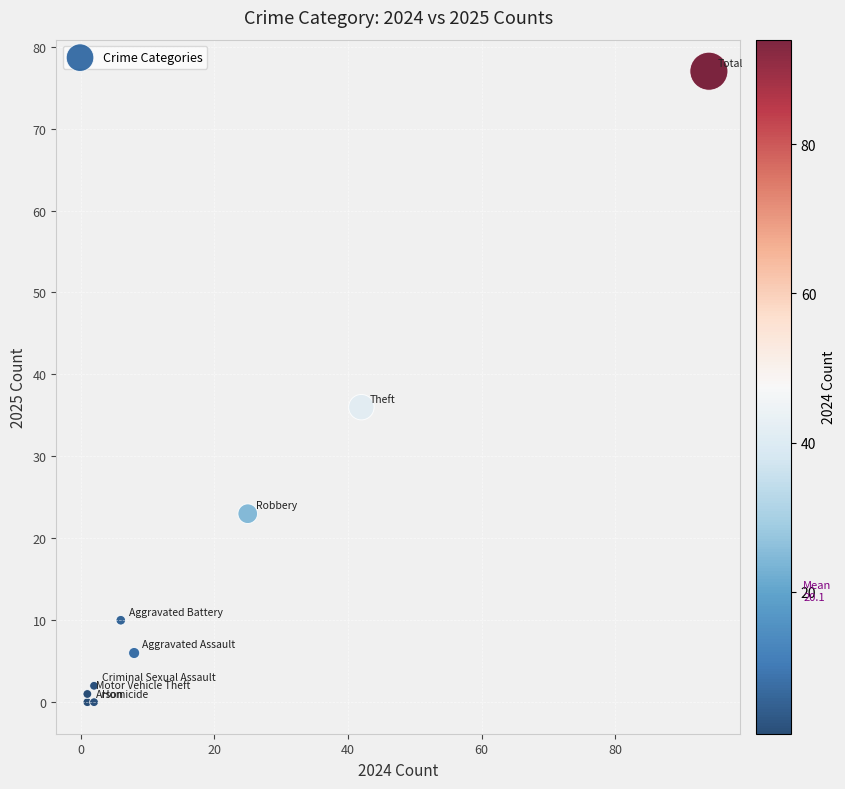

What Y value in the scatter plot is closest to 38?

36